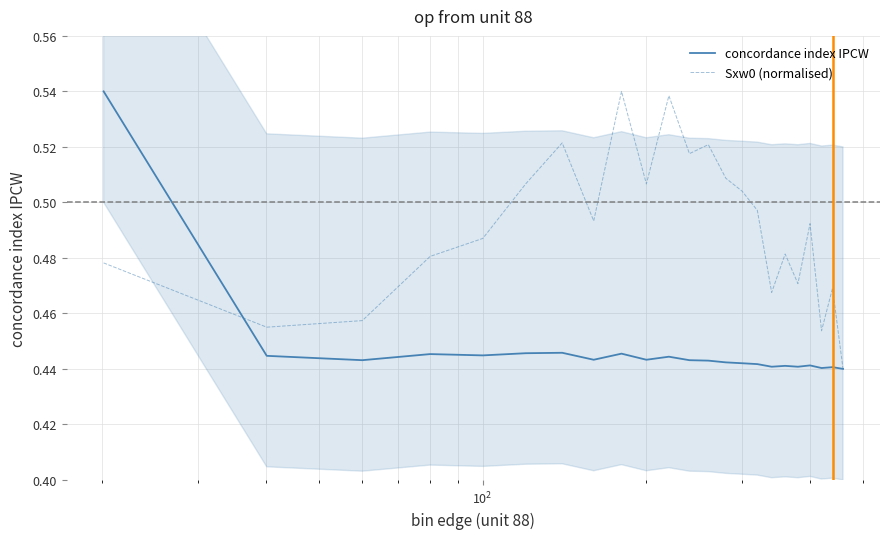

Which series has the widest spread of values?

concordance index IPCW